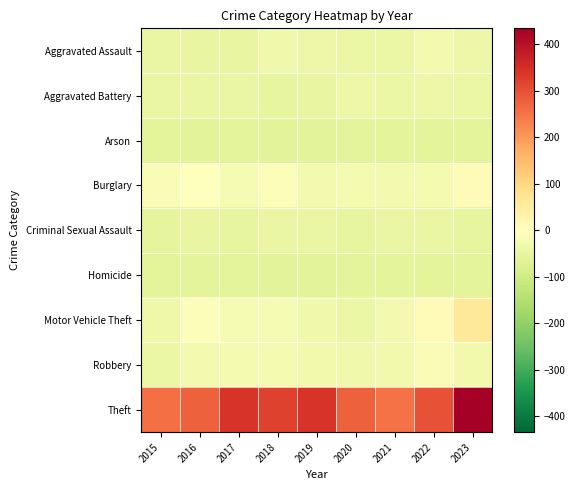

Reading left to right, extract all data points from this chart.

Aggravated Assault: 2015=-45.0	2016=-49.0	2017=-49.0	2018=-32.0	2019=-38.0	2020=-43.0	2021=-42.0	2022=-27.0	2023=-39.0
Aggravated Battery: 2015=-46.0	2016=-47.0	2017=-46.0	2018=-51.0	2019=-49.0	2020=-39.0	2021=-44.0	2022=-39.0	2023=-43.0
Arson: 2015=-61.0	2016=-62.0	2017=-60.0	2018=-62.0	2019=-62.0	2020=-61.0	2021=-61.0	2022=-61.0	2023=-61.0
Burglary: 2015=-12.0	2016=1.0	2017=-20.0	2018=-10.0	2019=-26.0	2020=-22.0	2021=-26.0	2022=-21.0	2023=11.0
Criminal Sexual Assault: 2015=-56.0	2016=-49.0	2017=-52.0	2018=-47.0	2019=-47.0	2020=-54.0	2021=-47.0	2022=-45.0	2023=-54.0
Homicide: 2015=-61.0	2016=-61.0	2017=-60.0	2018=-62.0	2019=-62.0	2020=-61.0	2021=-61.0	2022=-60.0	2023=-60.0
Motor Vehicle Theft: 2015=-34.0	2016=-10.0	2017=-18.0	2018=-17.0	2019=-31.0	2020=-41.0	2021=-24.0	2022=8.0	2023=60.0
Robbery: 2015=-43.0	2016=-24.0	2017=-23.0	2018=-23.0	2019=-30.0	2020=-31.0	2021=-29.0	2022=-11.0	2023=-30.0
Theft: 2015=257.0	2016=275.0	2017=342.0	2018=322.0	2019=341.0	2020=277.0	2021=252.0	2022=296.0	2023=434.0